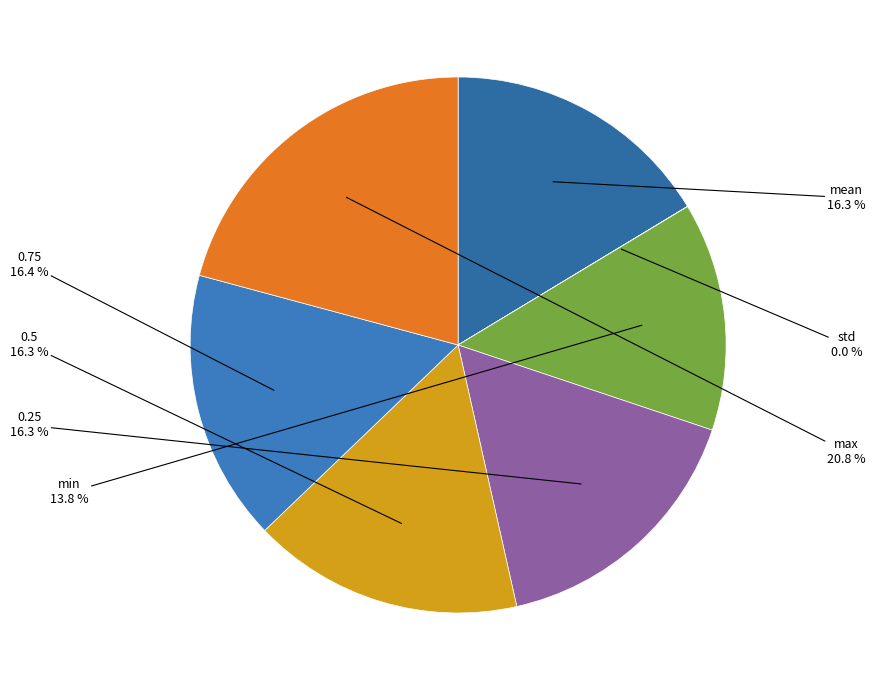

Does any single category account for the majority?

No